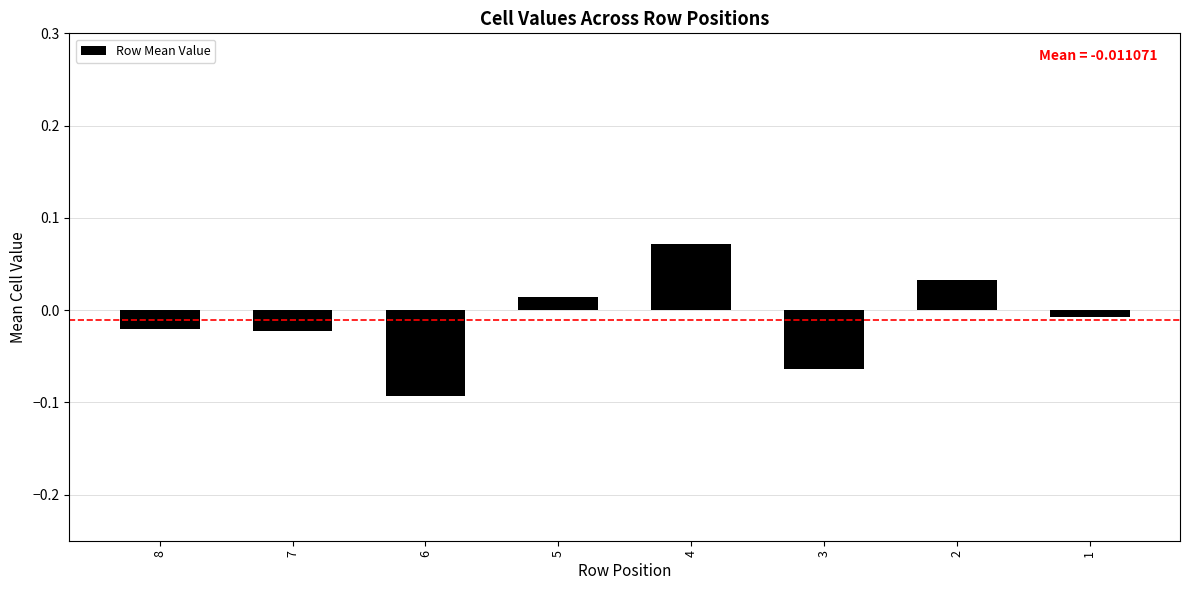

Which category has the lowest value across all series?

6